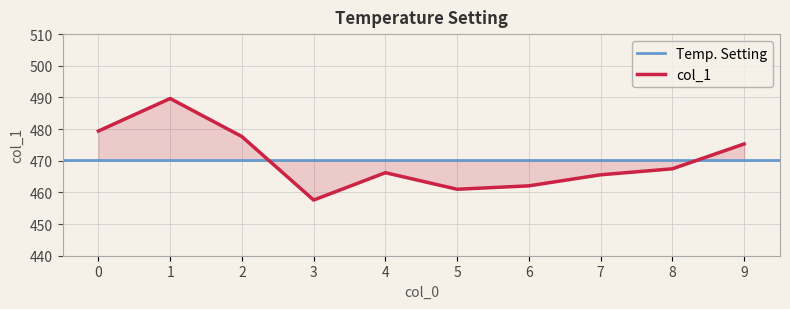

Where is the first local minimum?

3